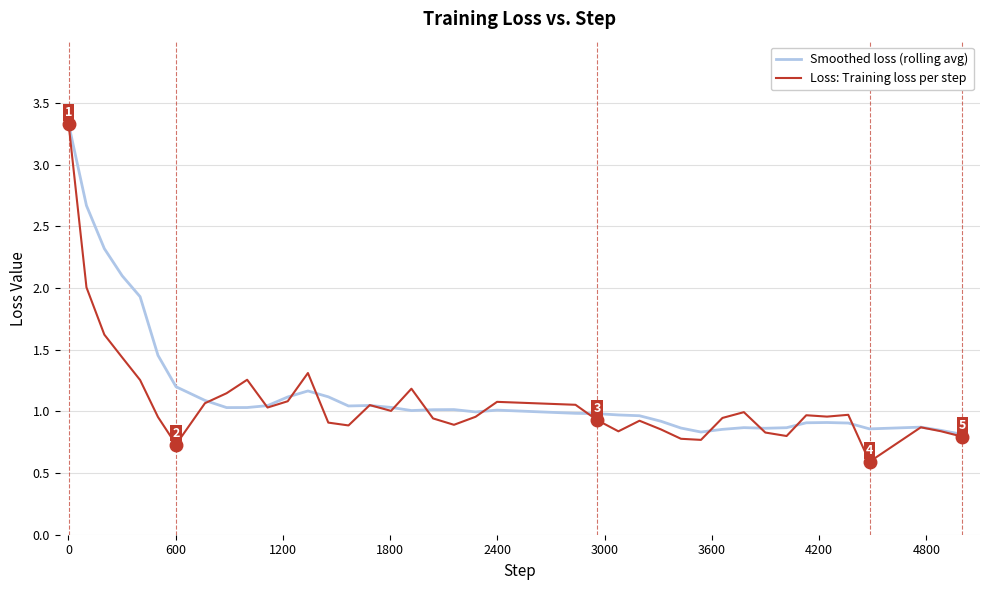

What is the highest value of the Loss: Training loss per step series?

3.3